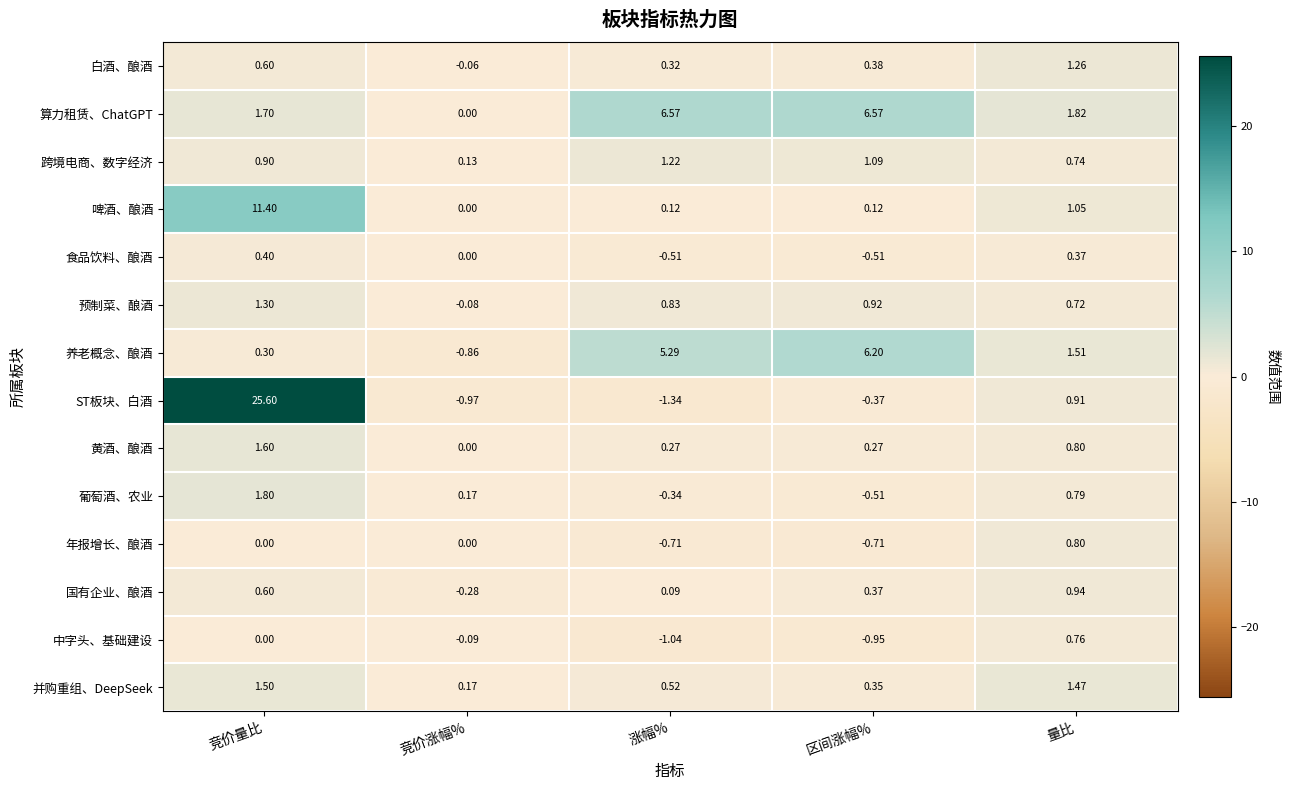

List the series in order of their peak value, lowest first.

食品饮料、酿酒, 中字头、基础建设, 年报增长、酿酒, 国有企业、酿酒, 跨境电商、数字经济, 白酒、酿酒, 预制菜、酿酒, 并购重组、DeepSeek, 黄酒、酿酒, 葡萄酒、农业, 养老概念、酿酒, 算力租赁、ChatGPT, 啤酒、酿酒, ST板块、白酒